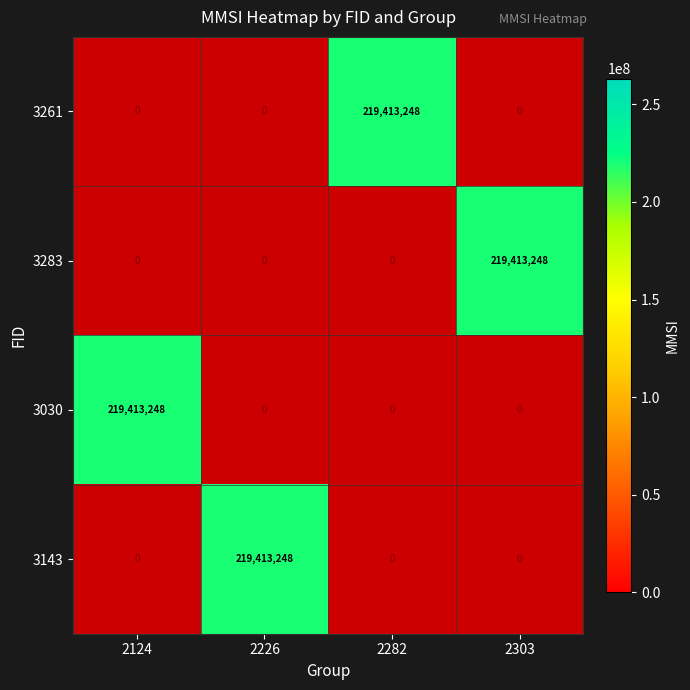

The 3261 series shows 219413248 at 2282. True or false?

True